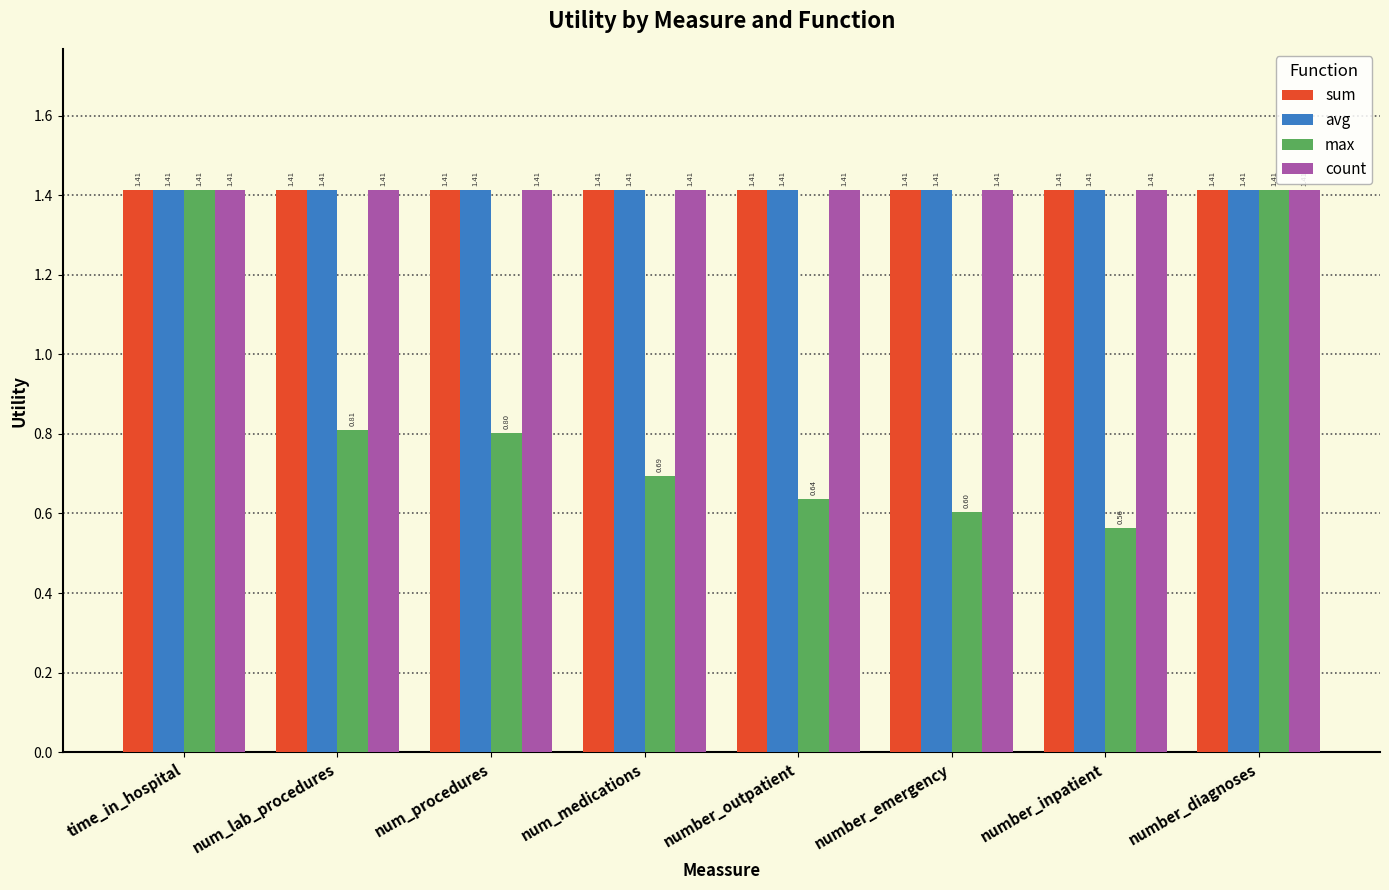

Which series has the widest spread of values?

max